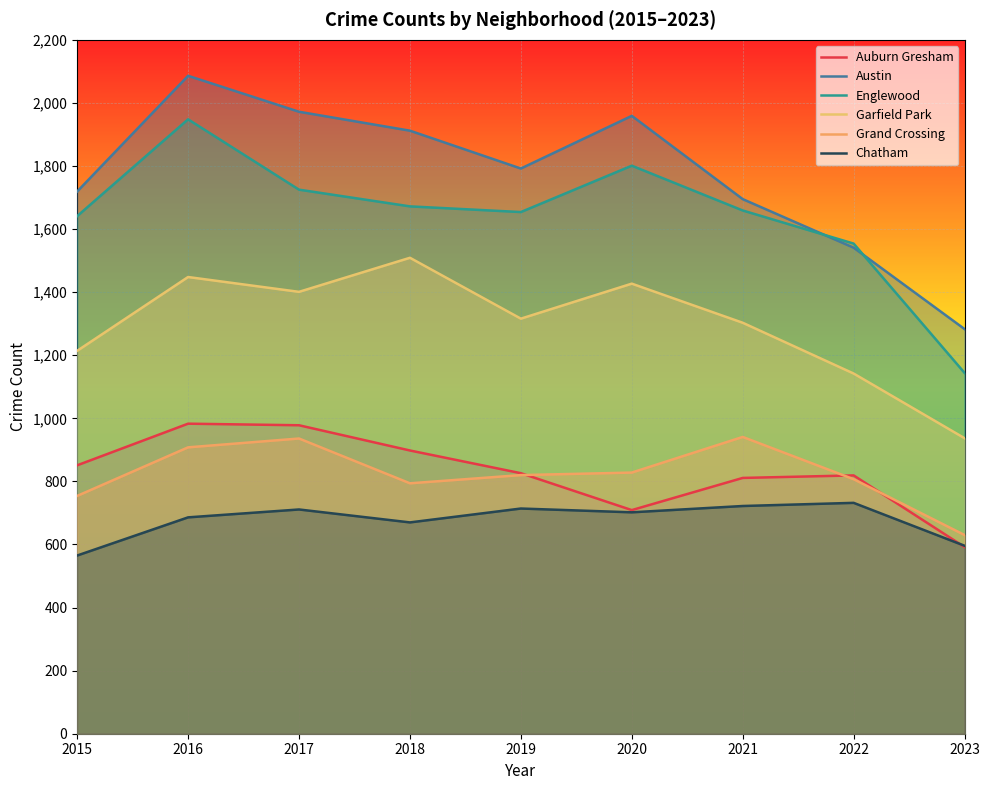

What is the greatest value displayed?

2086